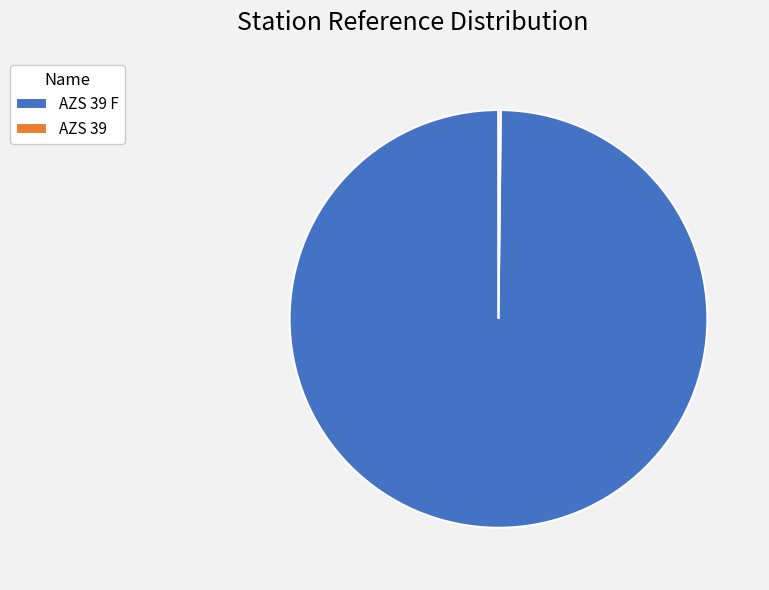

Is there any slice that represents more than half of the pie?

Yes